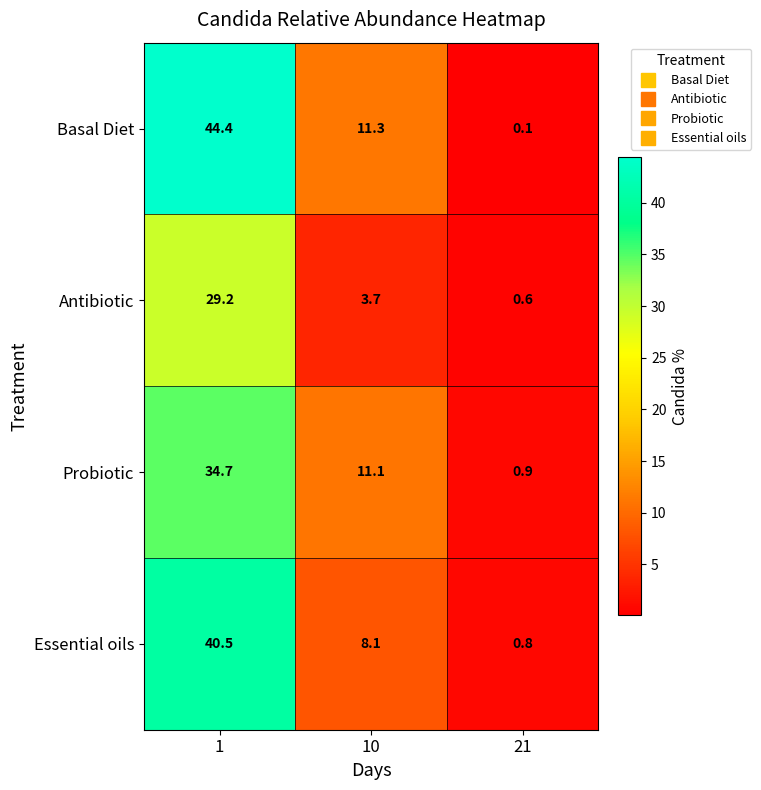

What value does the Antibiotic series have at 10?

3.7